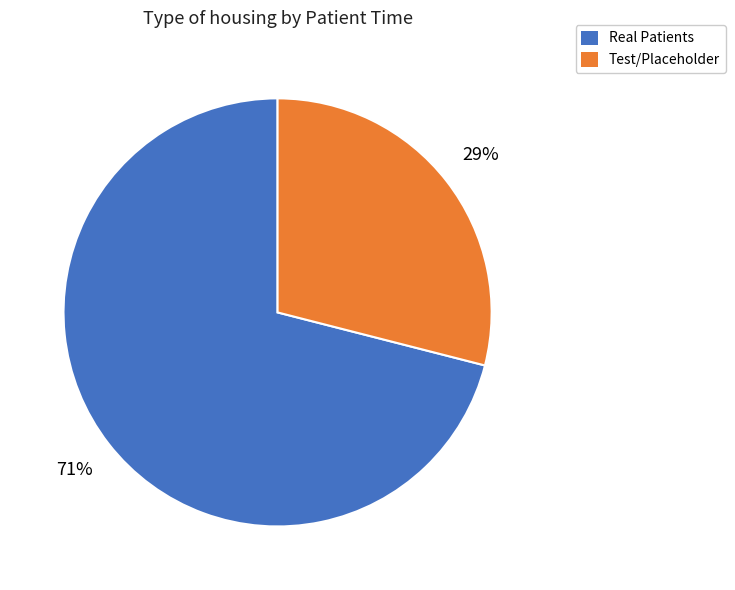

To the nearest percent, what is the average slice percentage?

50%